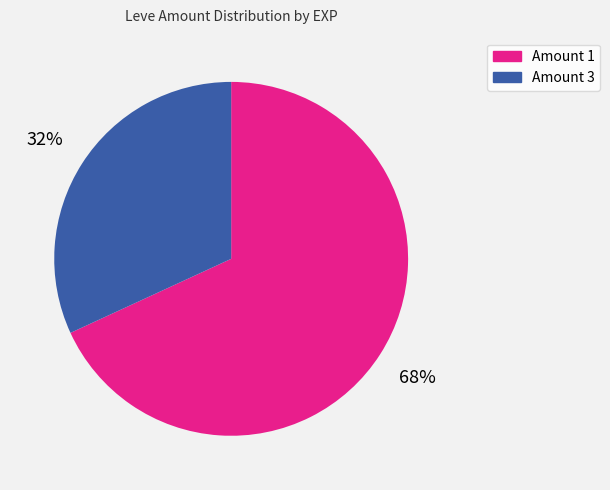

The Amount 3 slice represents 24% of the pie. True or false?

False